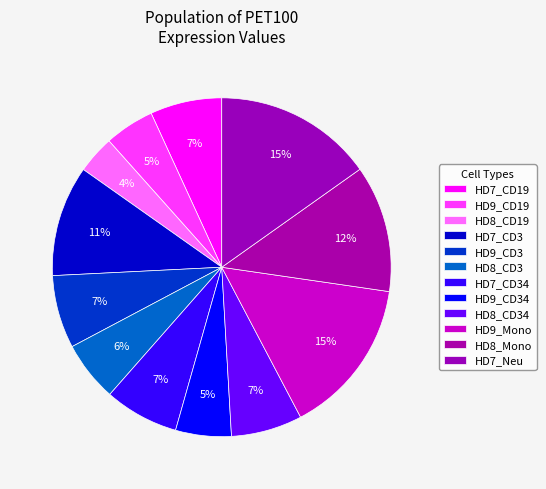

How many slices are in this pie chart?

12